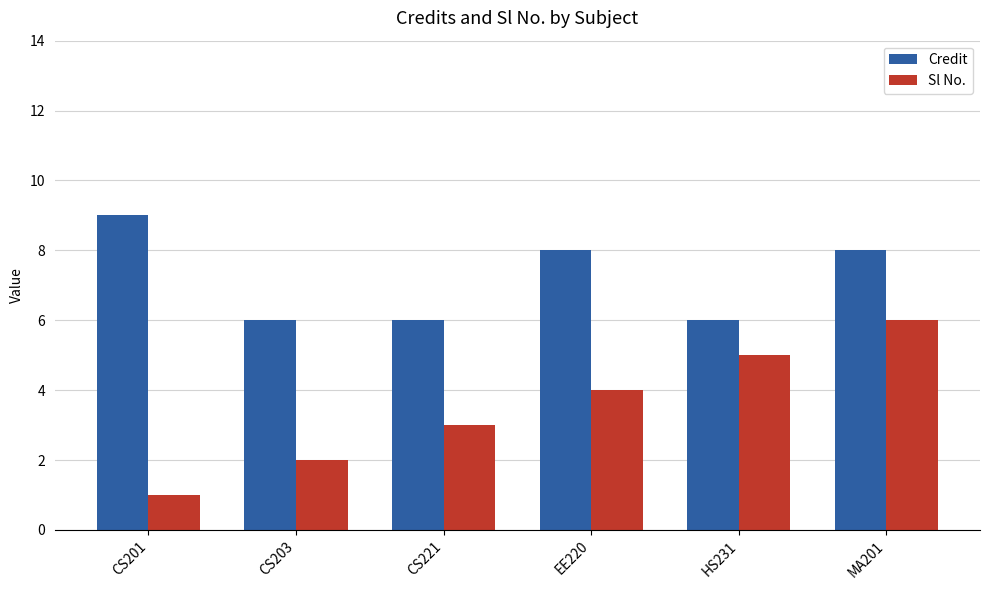

Between CS201 and EE220, which series saw the biggest shift?

Sl No.